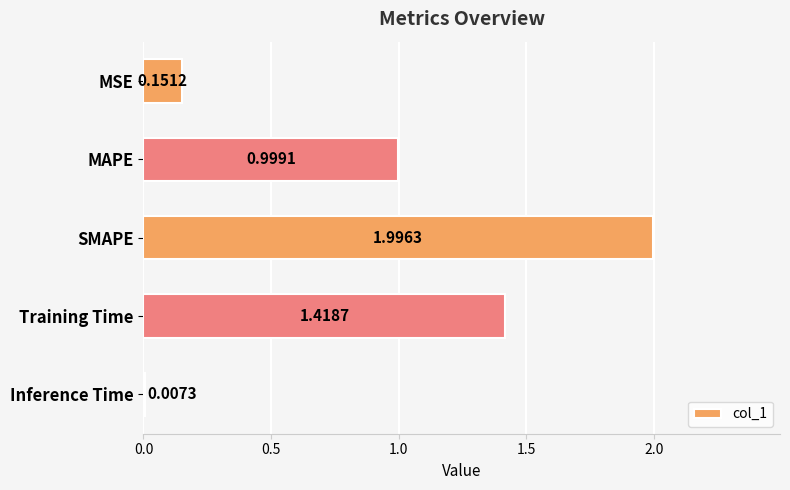

What is the sum of all values?

4.6